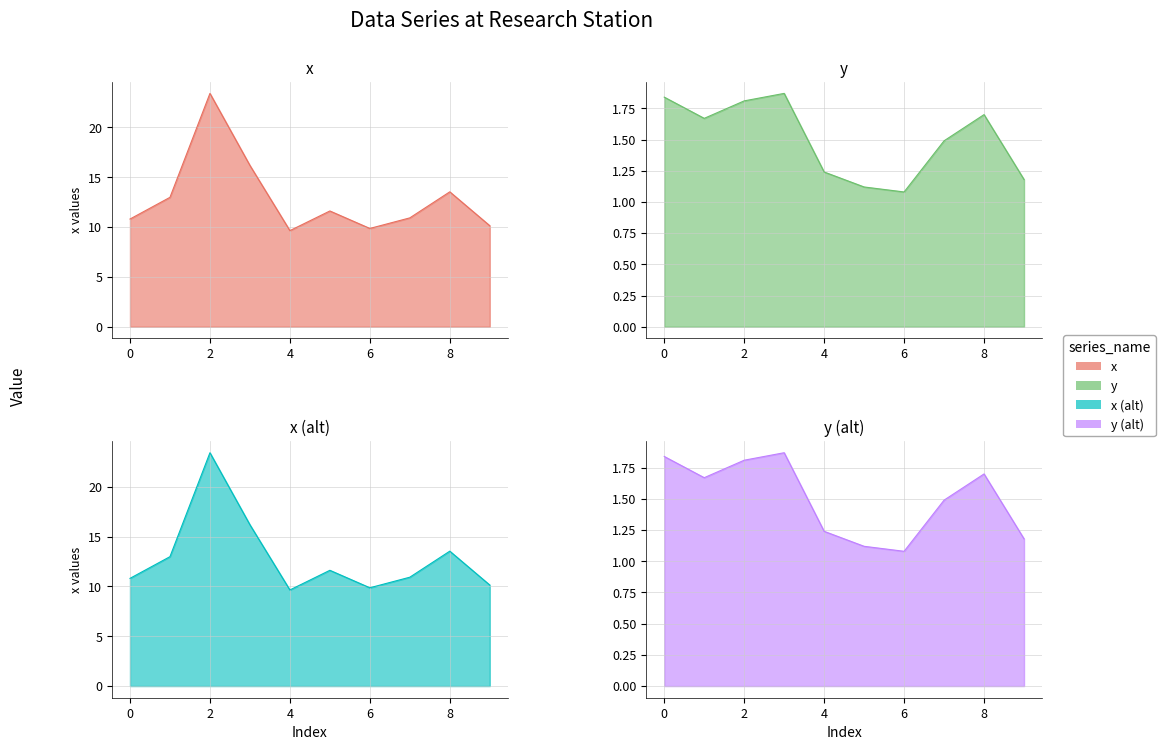

True or false: y and x cross at least once.

False